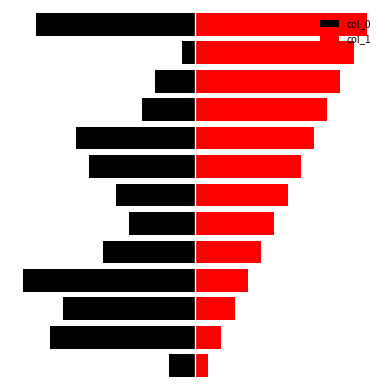

What is the sum of the col_1 values at 12 and 9?

23